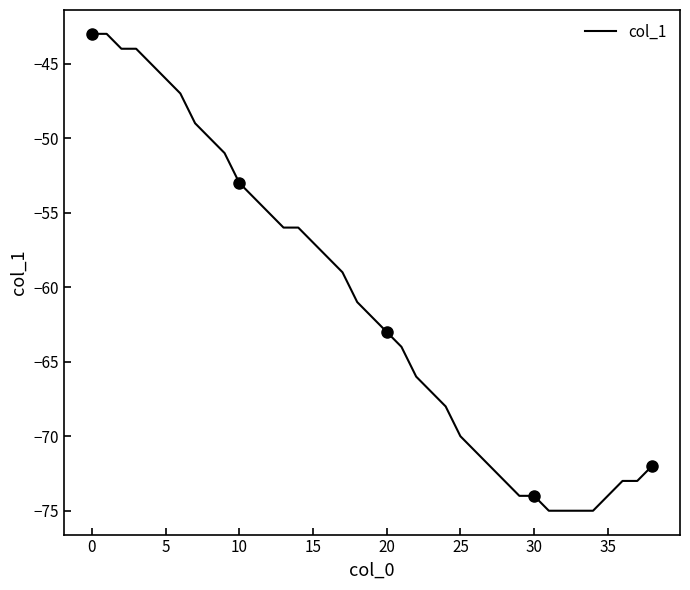

What is the minimum value shown in the chart?

-75